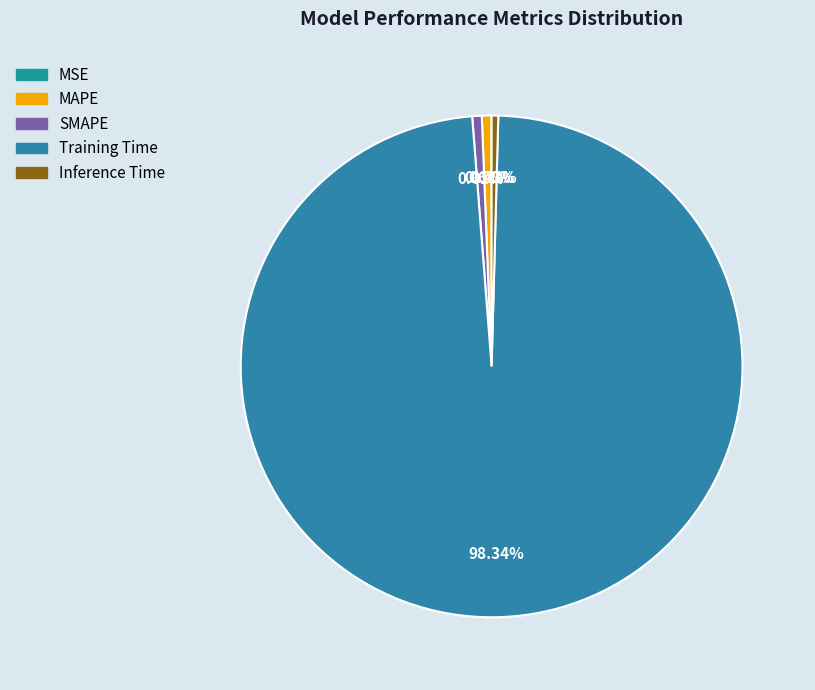

Which category has the biggest portion of the pie?

Training Time